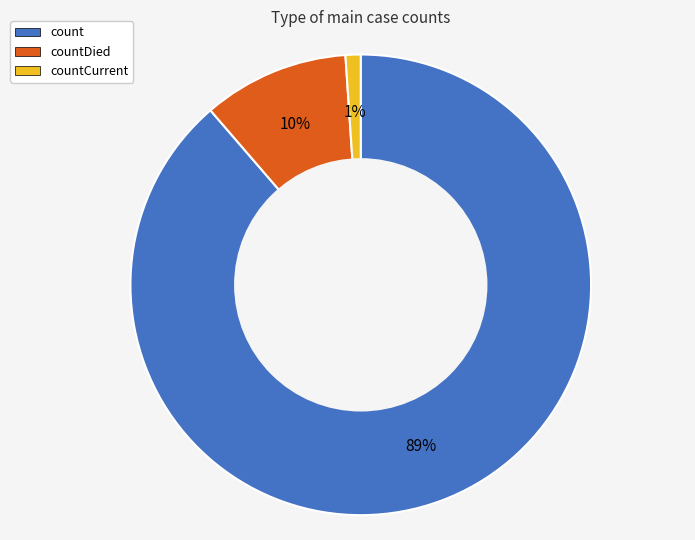

Between count and countCurrent, which is larger?

count